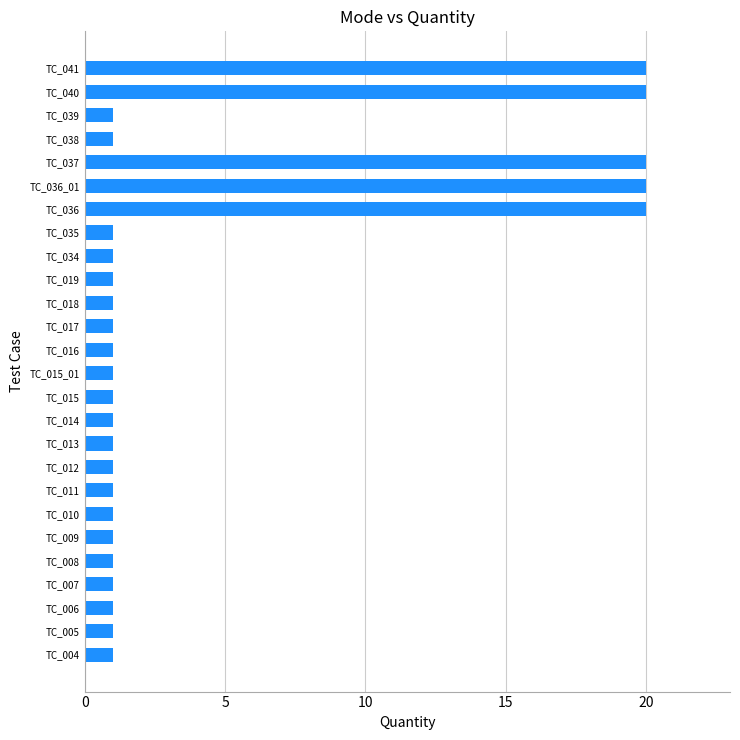

The chart shows a value of 1 at TC_016. True or false?

True